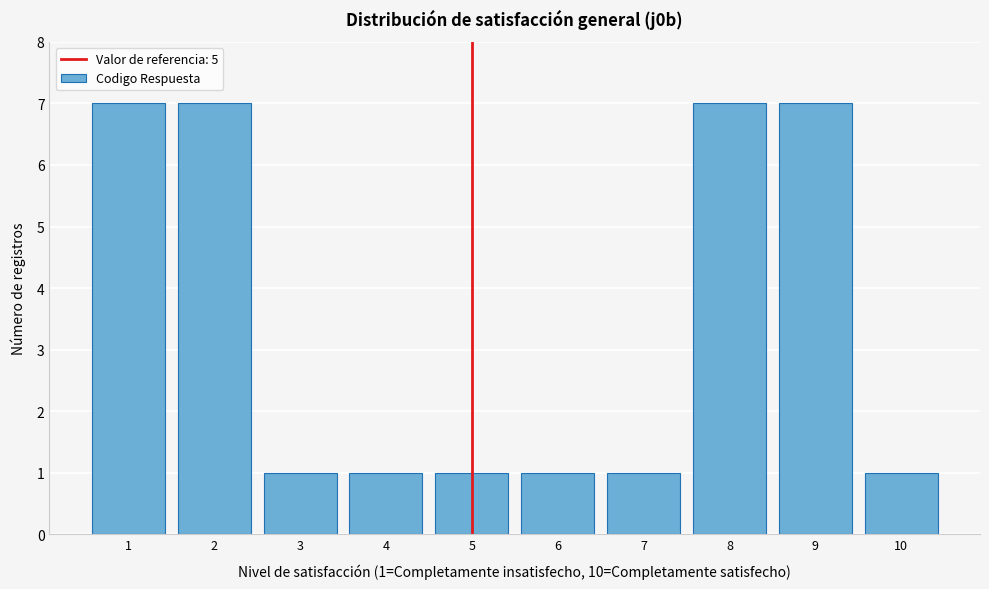

Reading left to right, extract all data points from this chart.

1=7	2=7	3=1	4=1	5=1	6=1	7=1	8=7	9=7	10=1